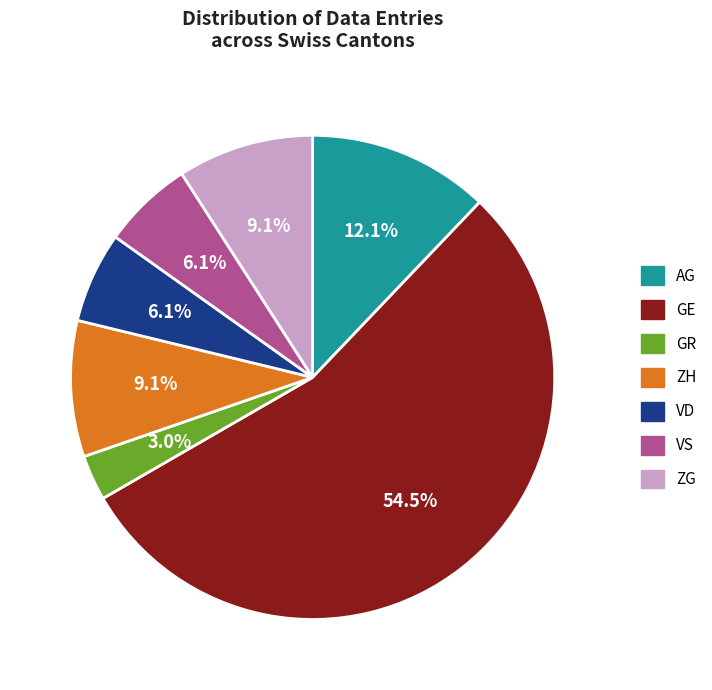

Do VD and ZH together represent more than half of the pie?

No